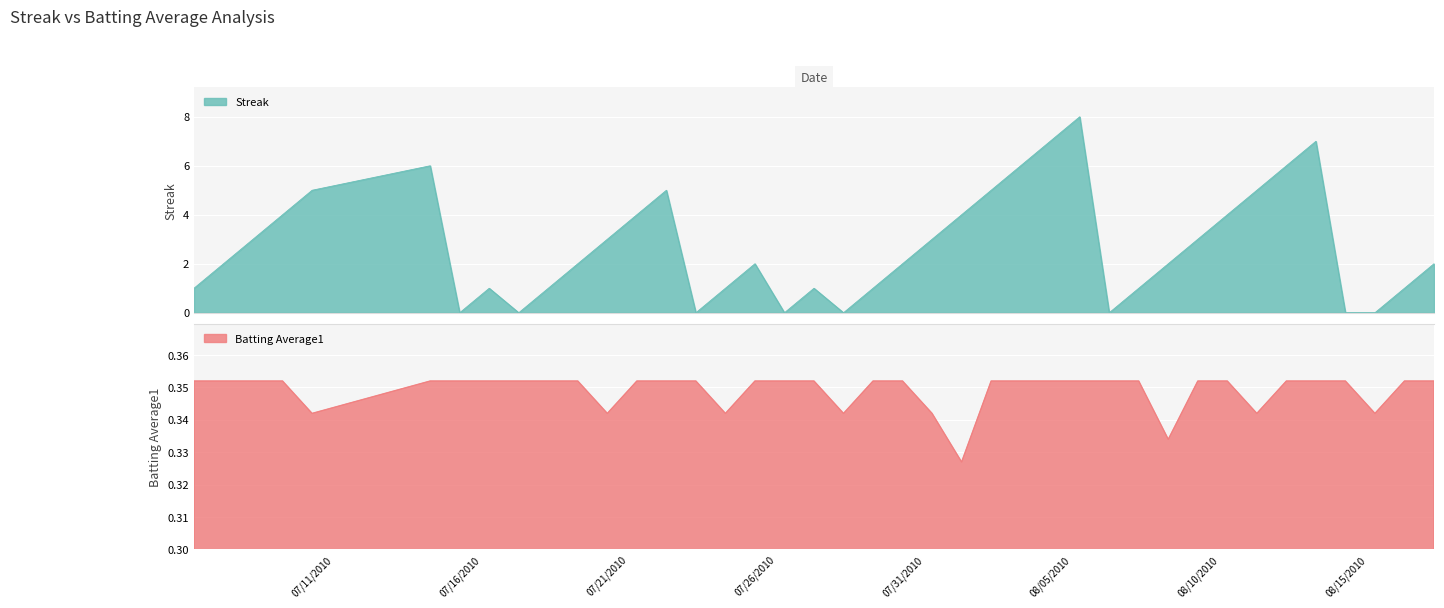

How many distinct data groups are displayed?

2